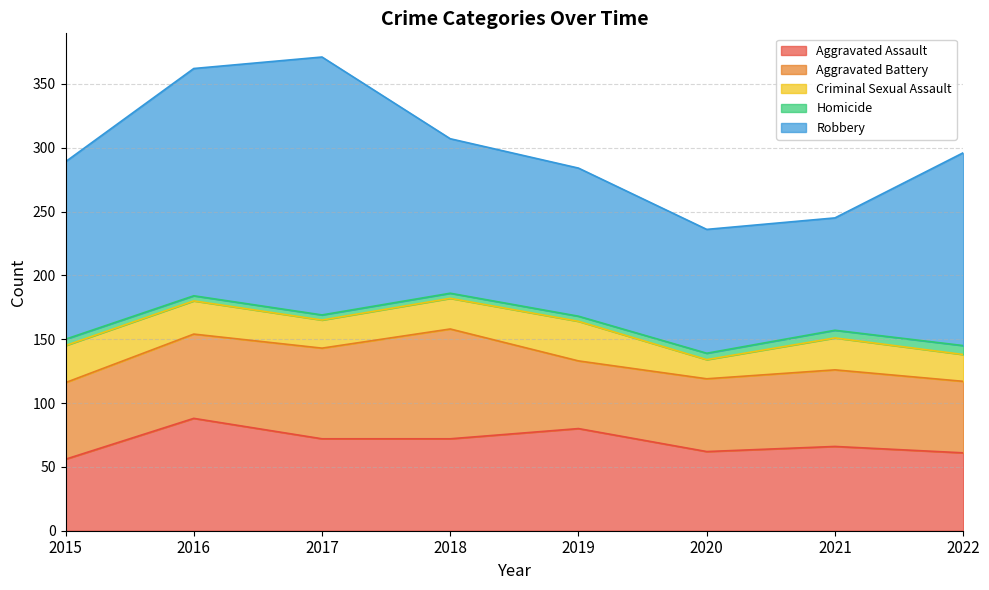

List the series in order of their peak value, highest first.

Robbery, Aggravated Assault, Aggravated Battery, Criminal Sexual Assault, Homicide